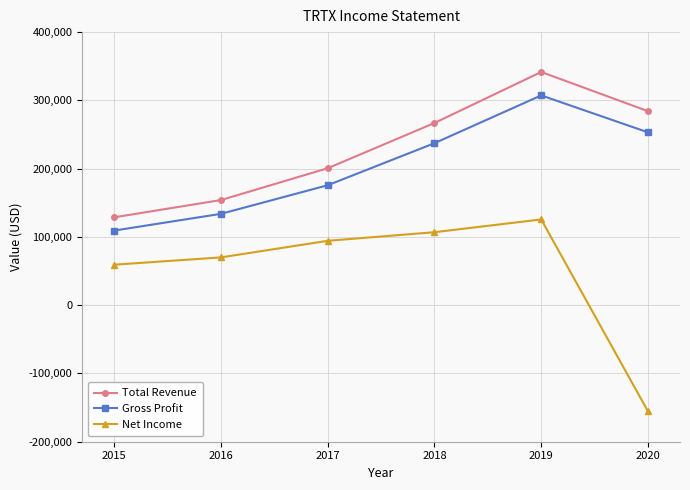

Reading left to right, list all the values displayed in this chart.

Total Revenue: 2015=128700	2016=154000	2017=200600	2018=266900	2019=341600	2020=284200
Gross Profit: 2015=109300	2016=133800	2017=175700	2018=237300	2019=307300	2020=253200
Net Income: 2015=59300	2016=70000	2017=94300	2018=106900	2019=125600	2020=-155500